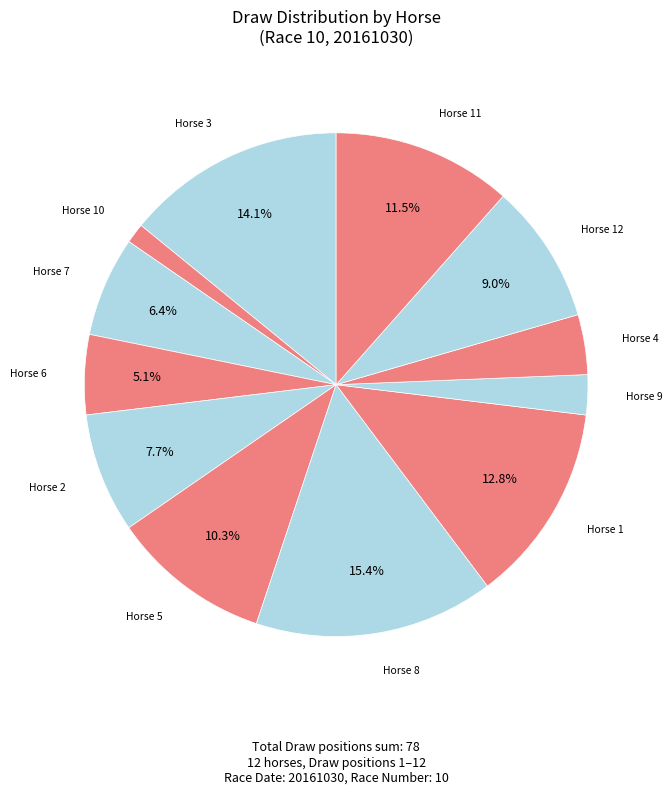

Count the number of slices in the pie.

12